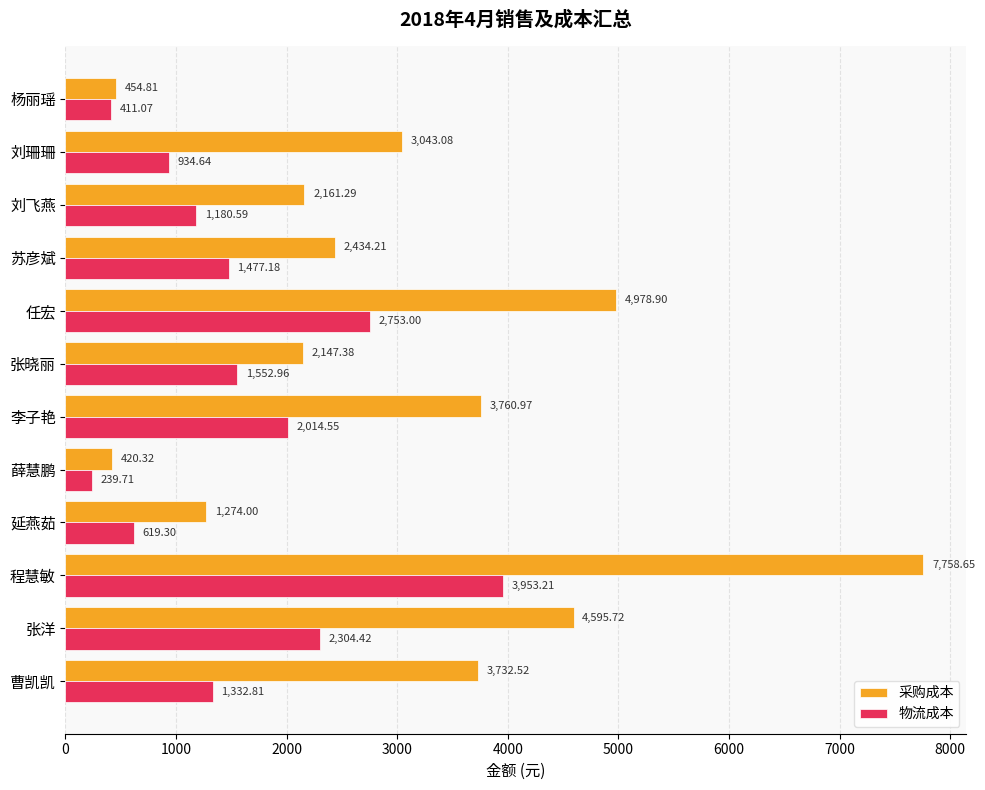

Rank the series by their average value, from lowest to highest.

物流成本, 采购成本